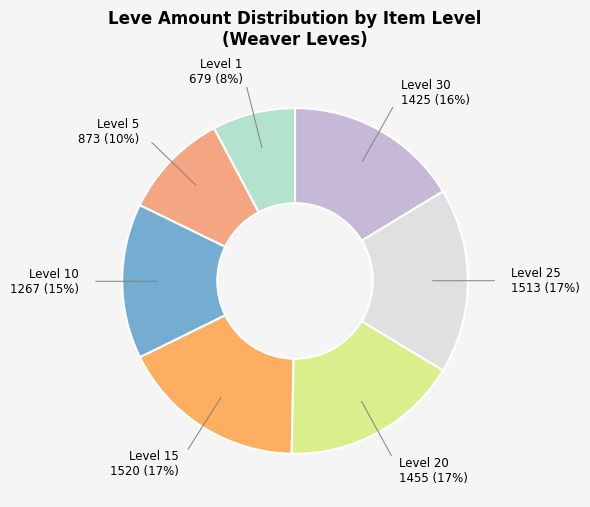

Count the number of slices in the pie.

7